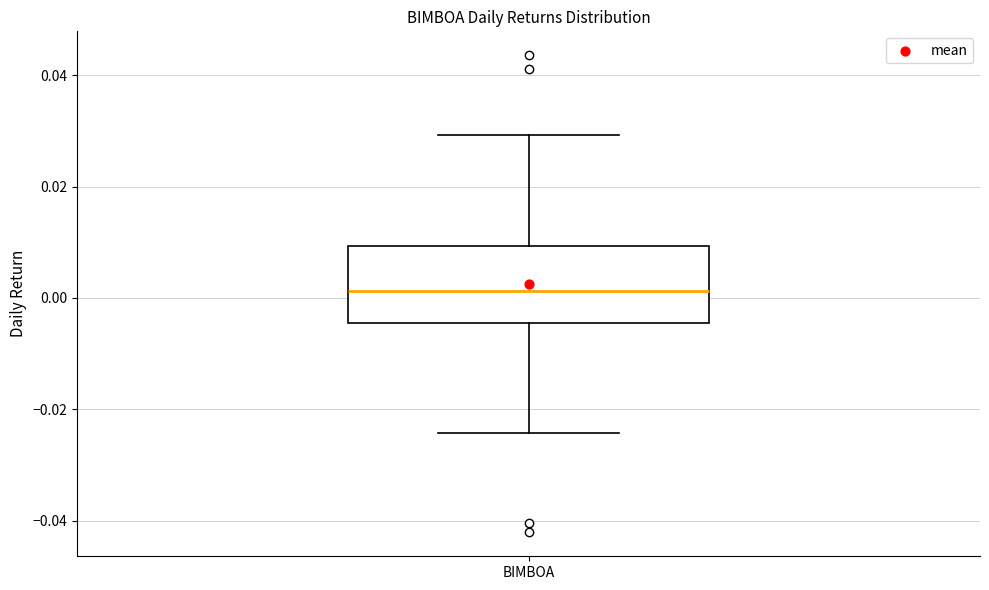

Transcribe this box plot: give where the median line is, the range the box spans, and where the two whiskers end, as read against the y-axis. The values are not printed on the chart, so give them approximately, as read against the axis.

median 0.002, box -0.004 to 0.010, whiskers -0.024 to 0.030